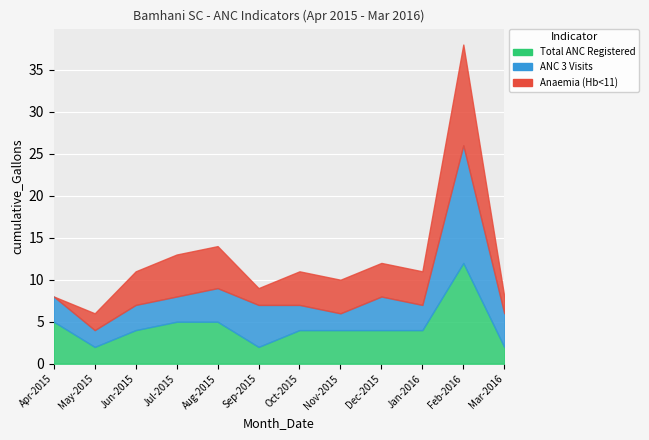

Rank the series by their average value, from lowest to highest.

Anaemia (Hb<11), ANC 3 Visits, Total ANC Registered